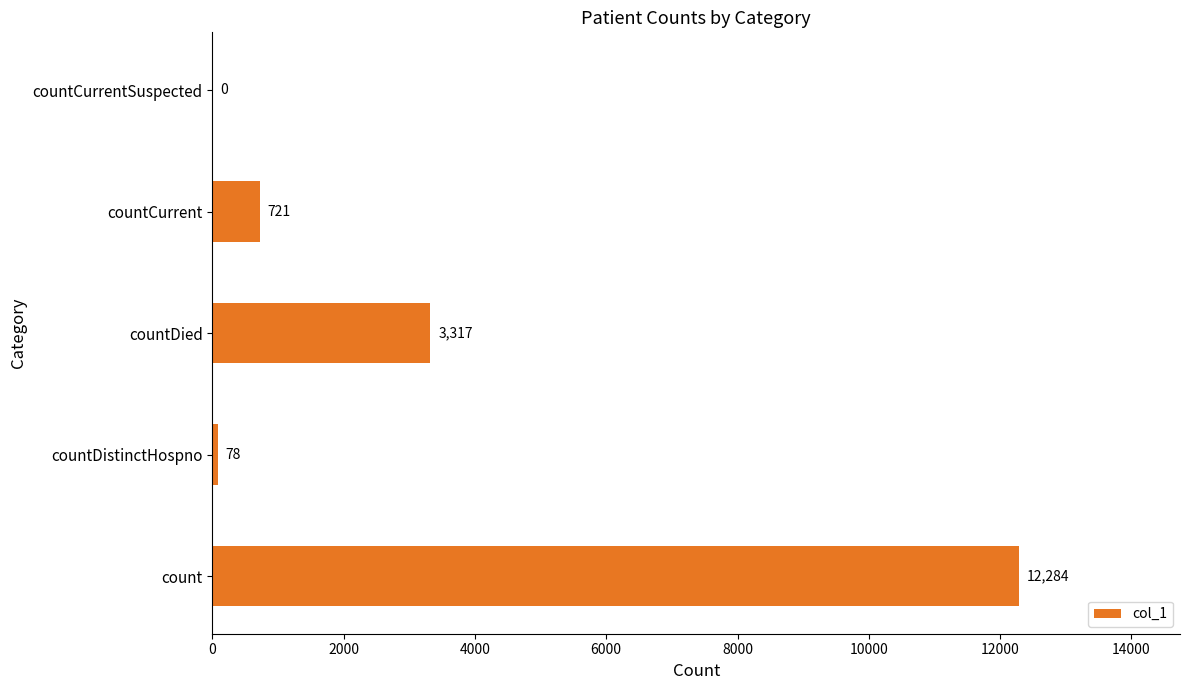

Reading bottom to top, list all the values displayed in this chart.

count=12284	countDistinctHospno=78	countDied=3317	countCurrent=721	countCurrentSuspected=0